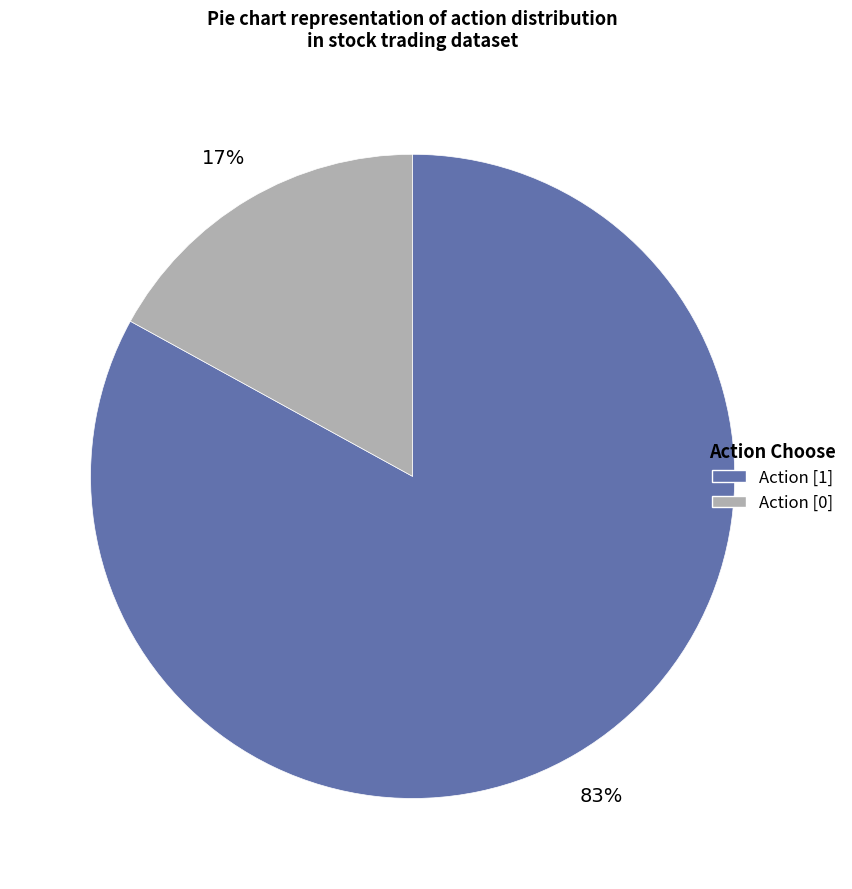

To the nearest percent, what is the average slice percentage?

50%